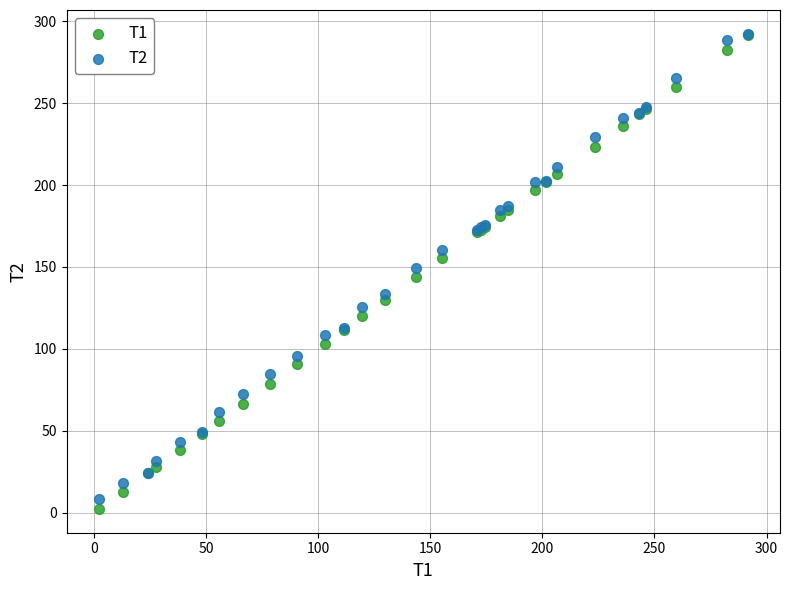

Which series has the largest Y range (max minus min)?

T1